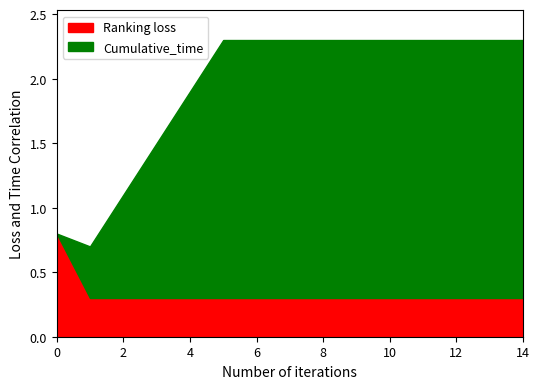

What is the total value across all series at 12?

2.3